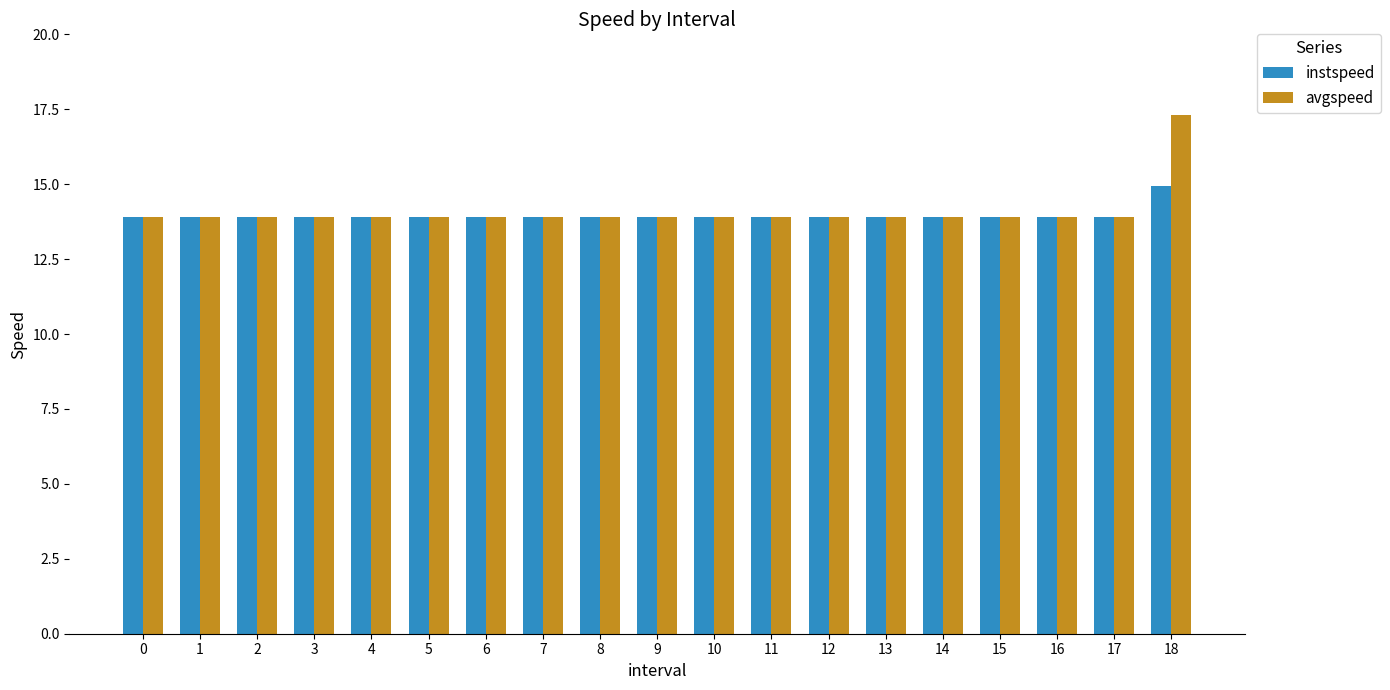

What is the value of the avgspeed bar at the 8th from the left?

13.9